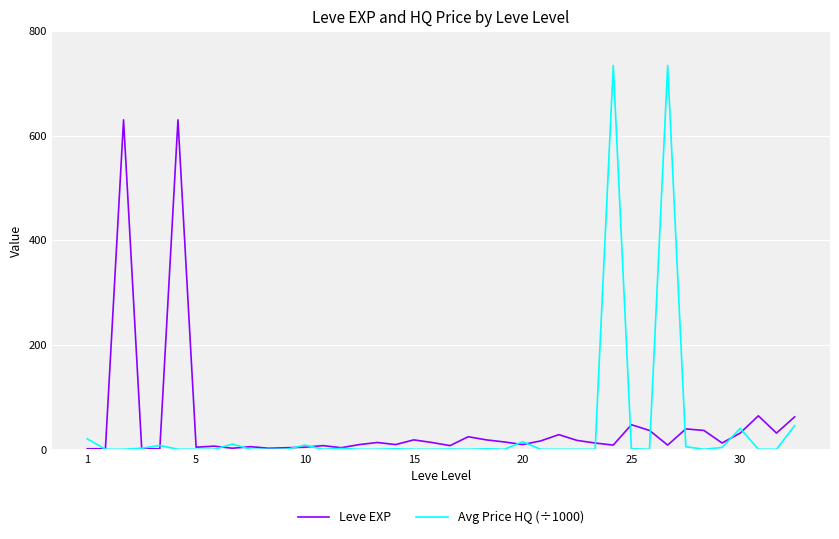

True or false: Leve EXP and Avg Price HQ (÷1000) intersect in this chart.

True